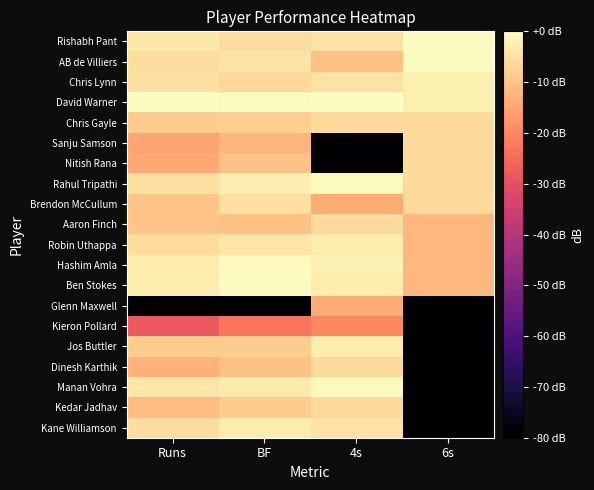

What is the total value across all series at BF?

-206.8